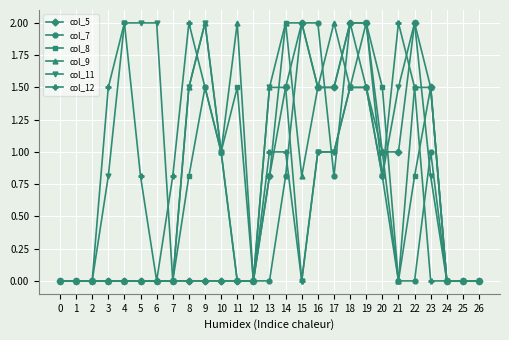

The col_9 series shows 0.0 at 26. True or false?

True